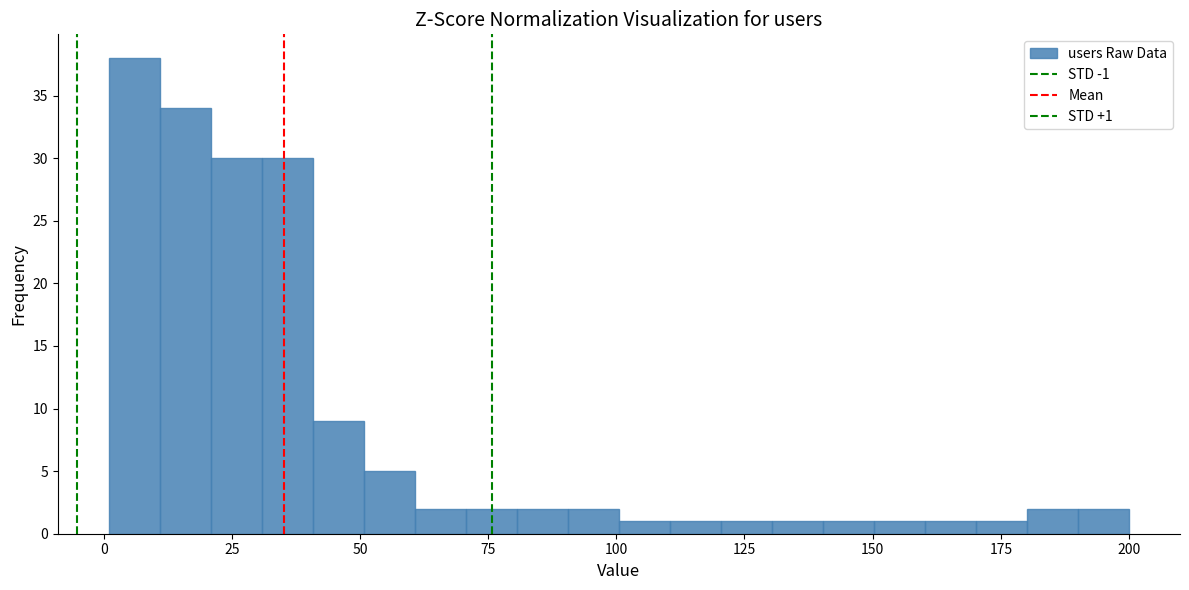

Around what value on the x-axis is the tallest bar? Give the approximate position of its centre, as read against the axis.

5